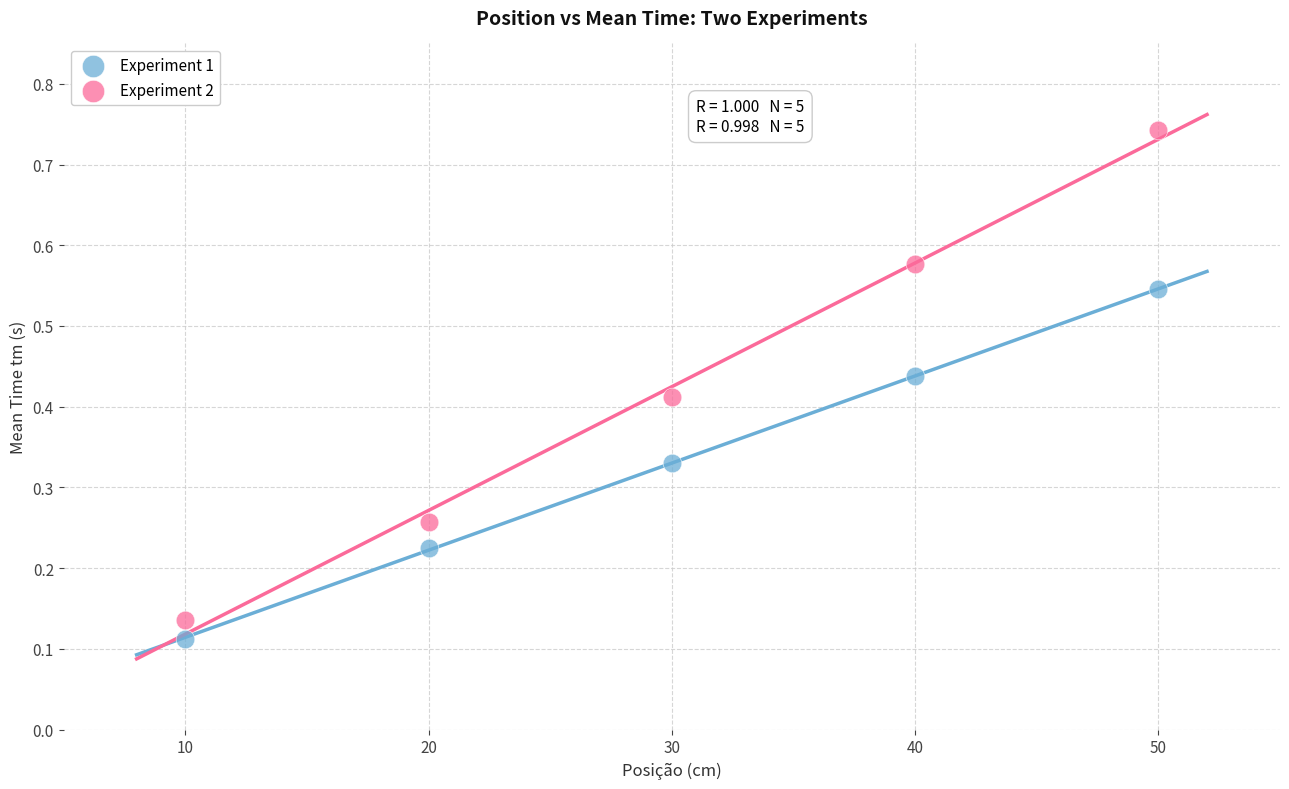

What is the X range (max minus min) for the scatter plot?

40.0